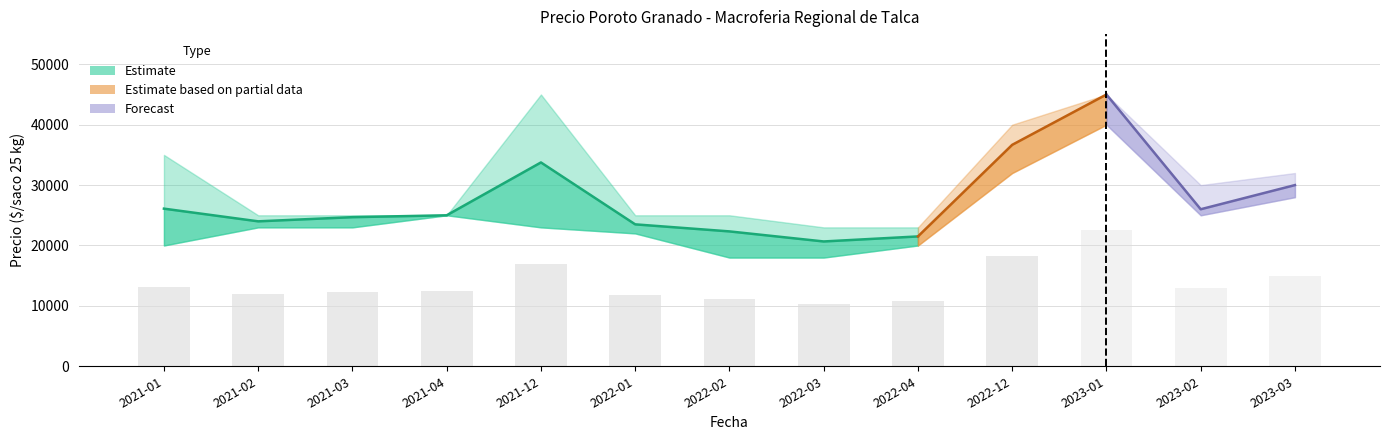

At how many categories does at least one series exceed 35369?

3